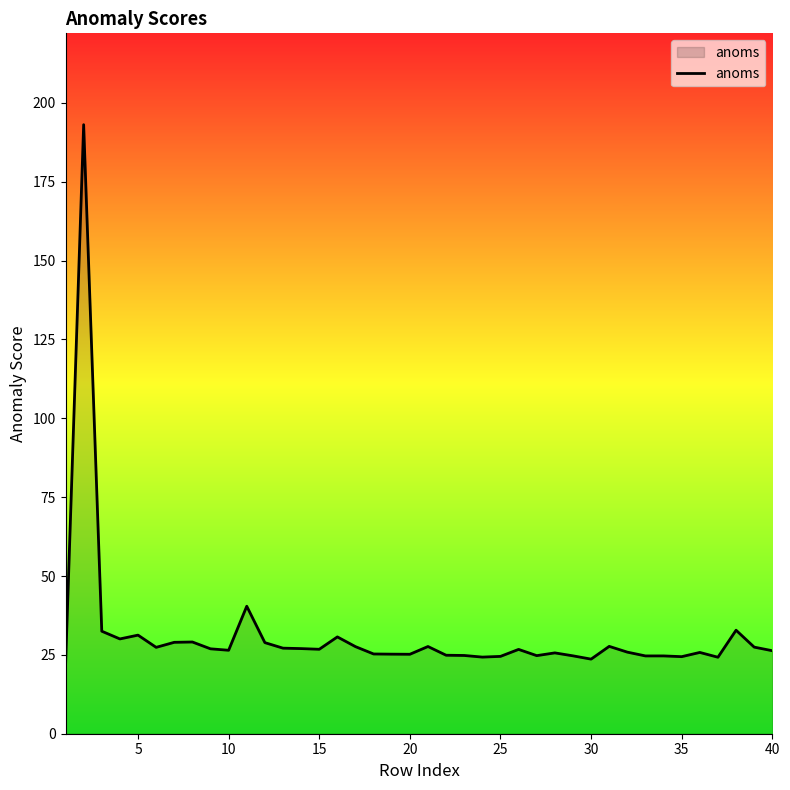

What is the greatest value displayed?

193.1